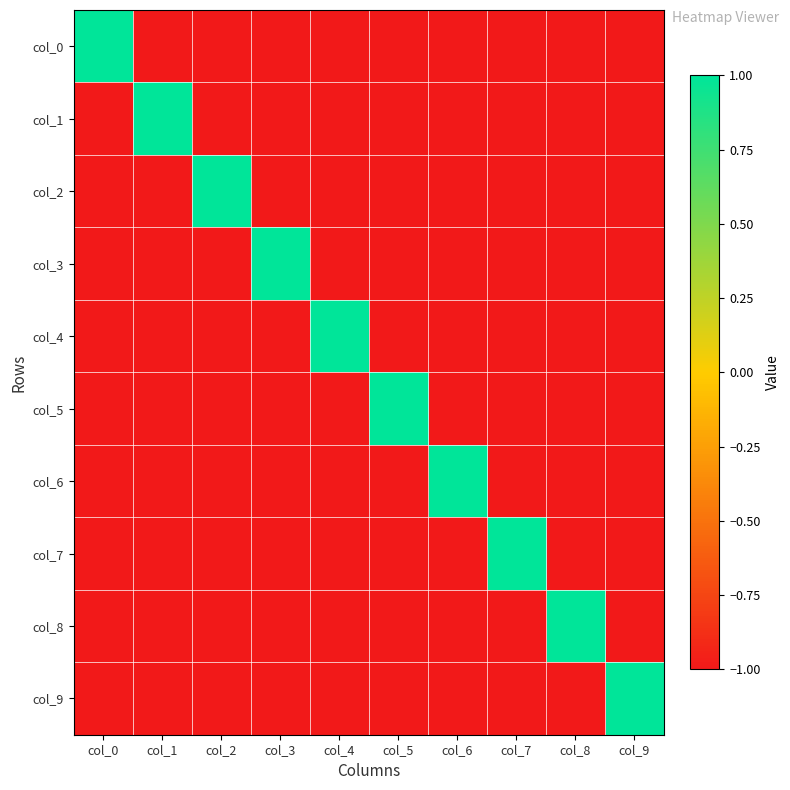

What is the smallest value displayed?

-1